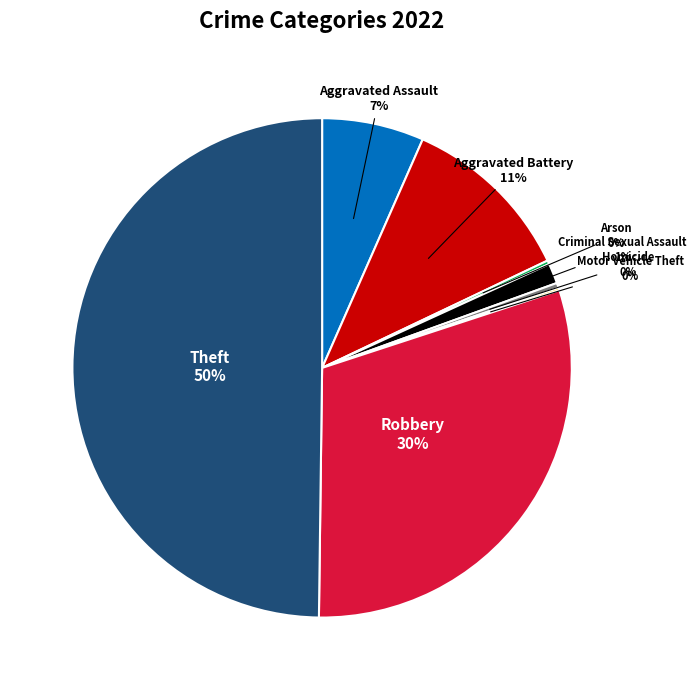

Which slice is the largest?

Theft